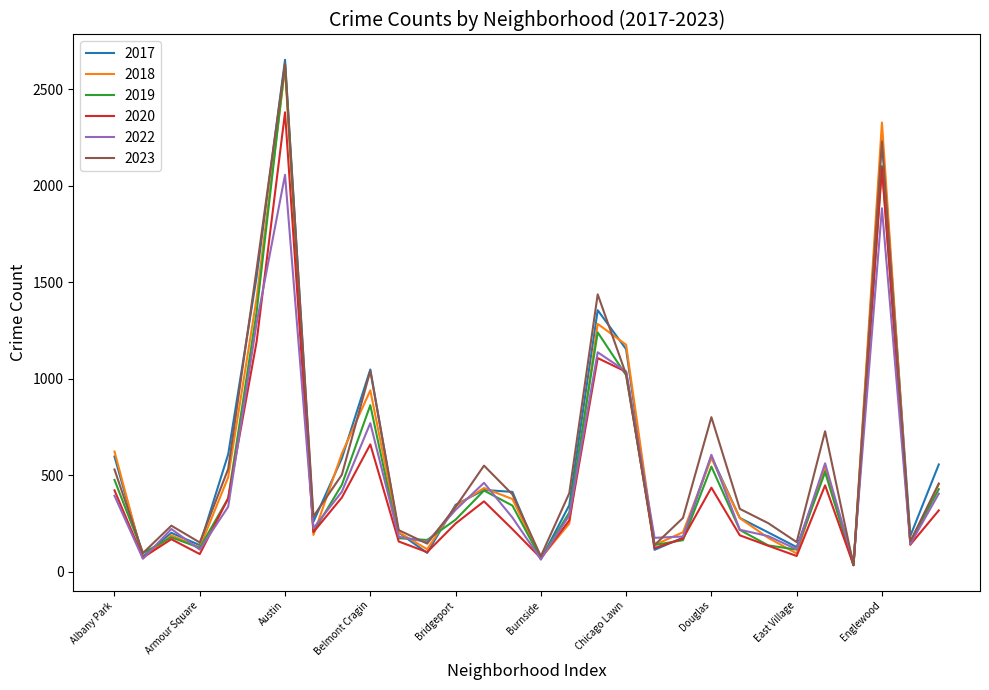

What is the minimum value for 2019?

34